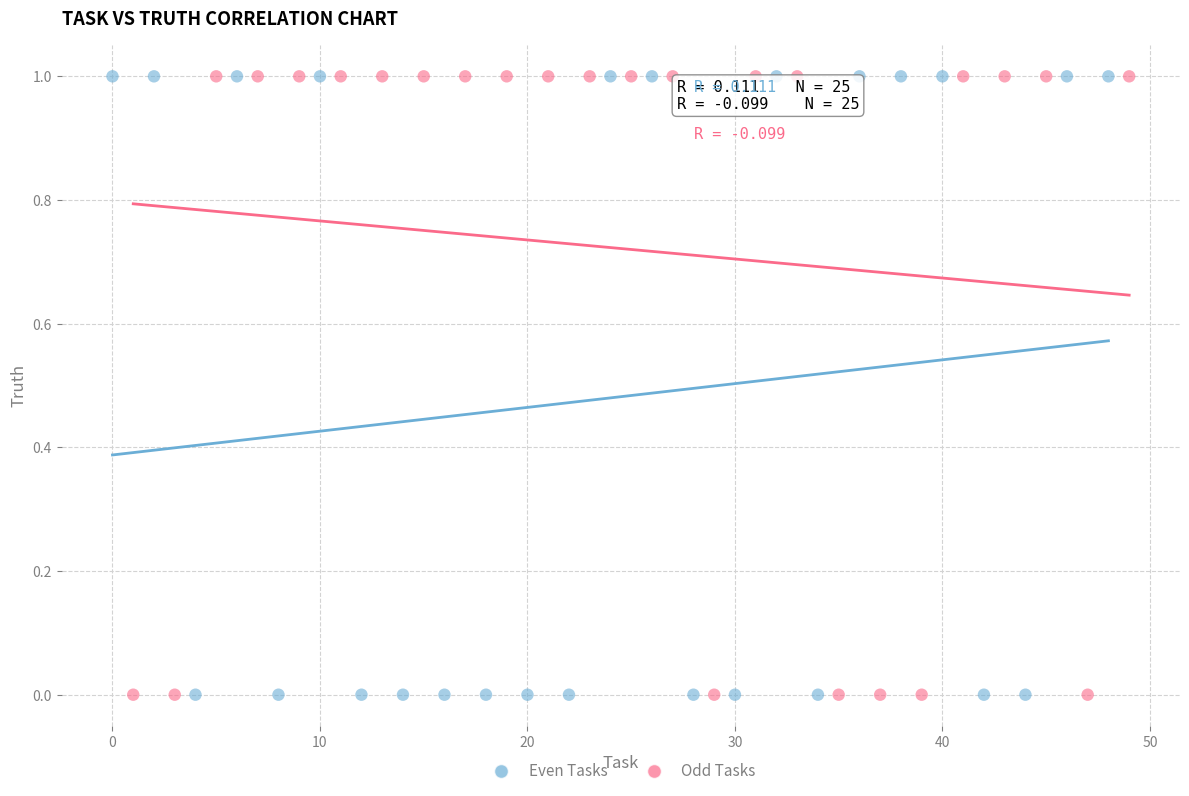

What are all the series names shown in the legend?

Even Tasks, Odd Tasks